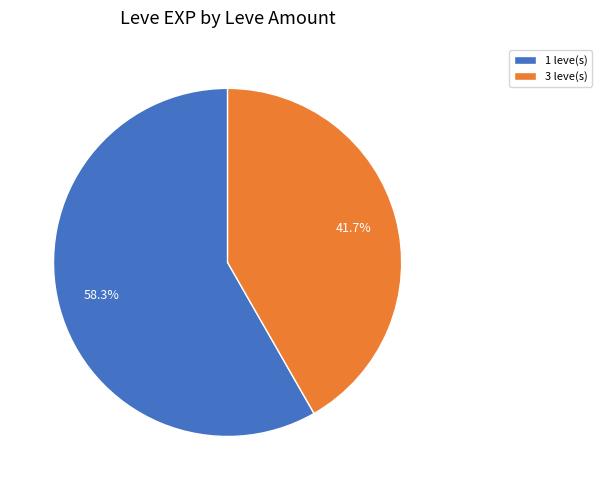

Does 3 leve(s) account for over 50% of the chart?

No